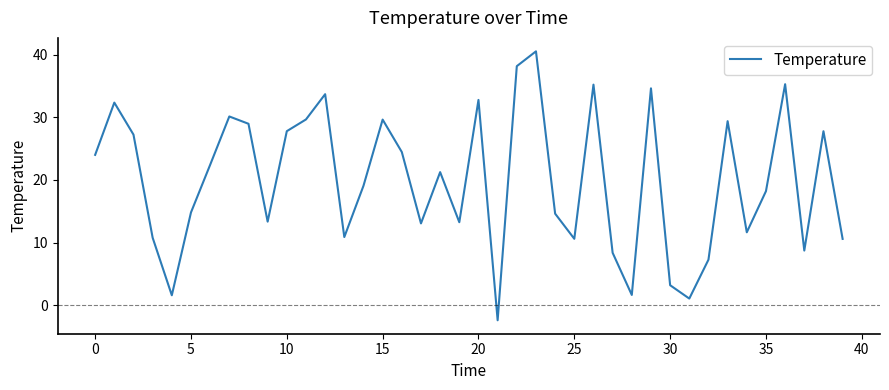

How many series are shown in this chart?

1